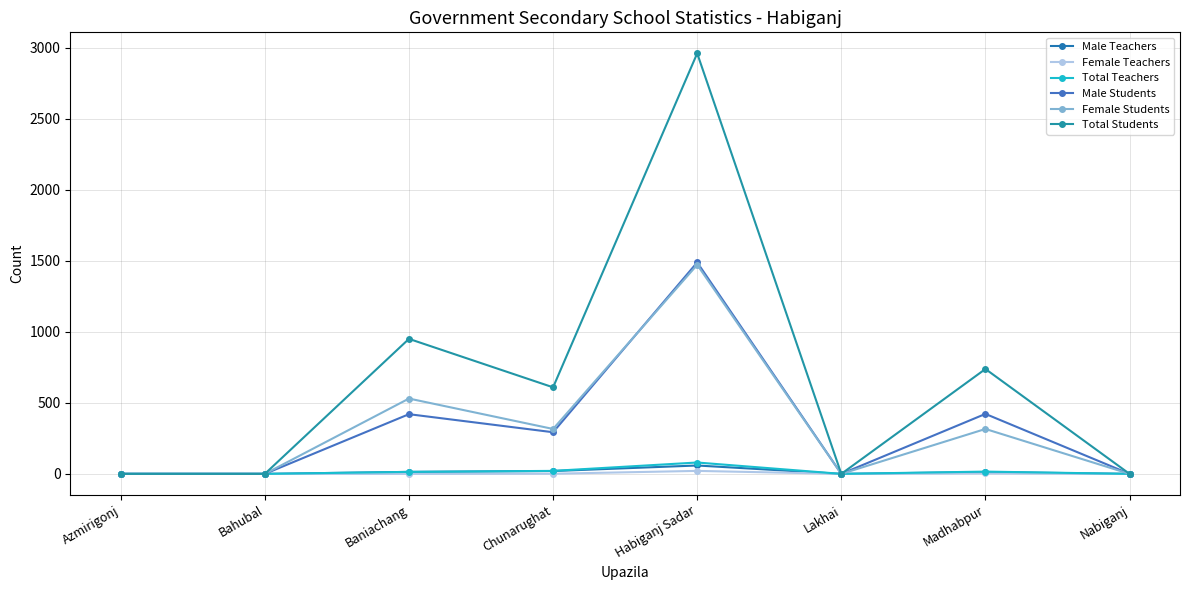

How many data points does each series have?

8